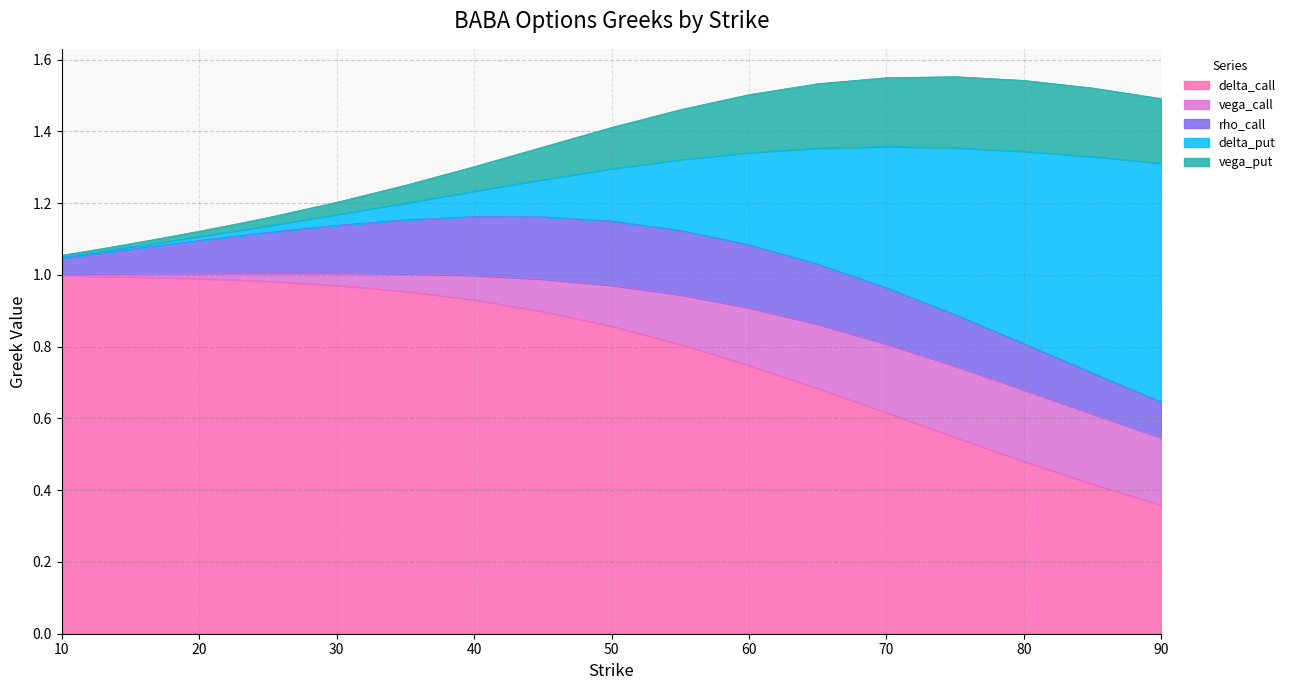

Which label corresponds to the smallest value in the chart?

90